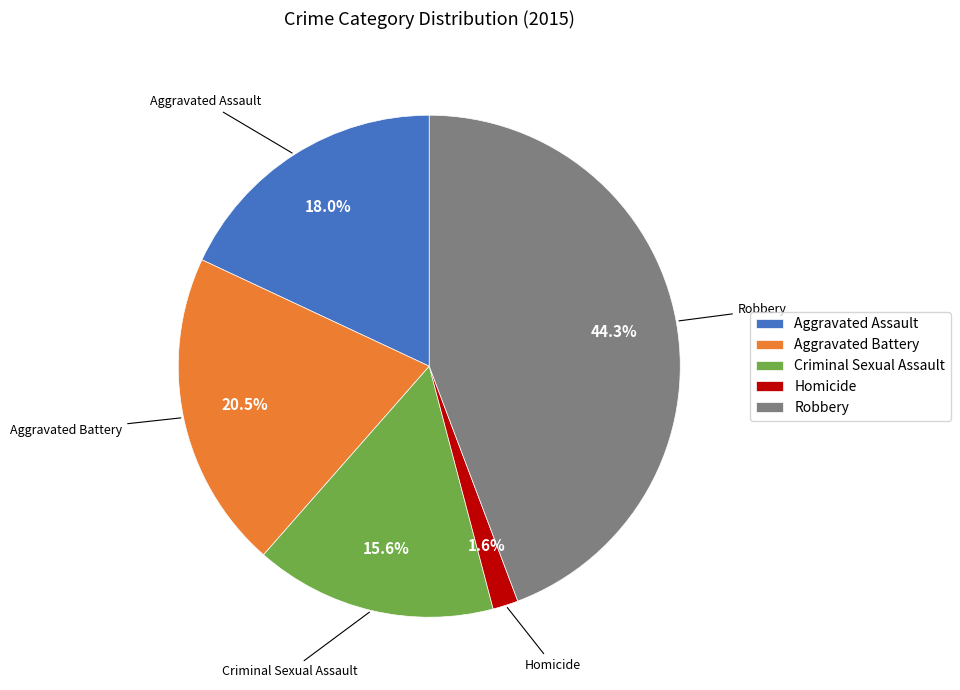

Does Aggravated Battery account for over 50% of the chart?

No